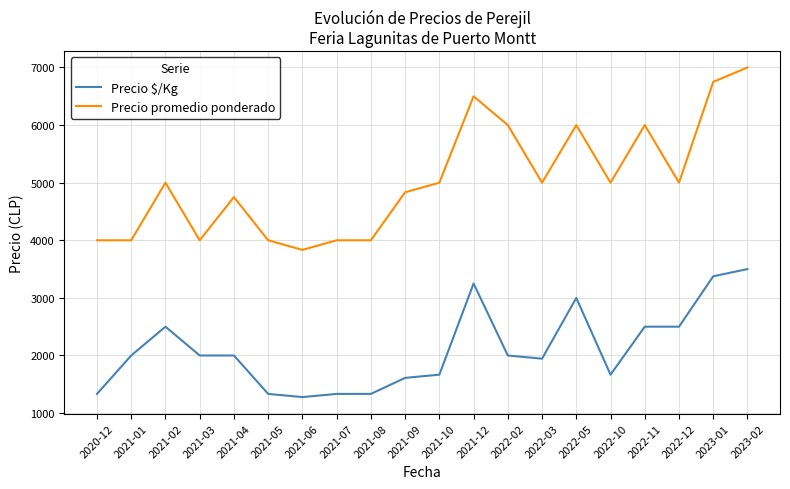

True or false: Precio $/Kg and Precio promedio ponderado intersect in this chart.

False